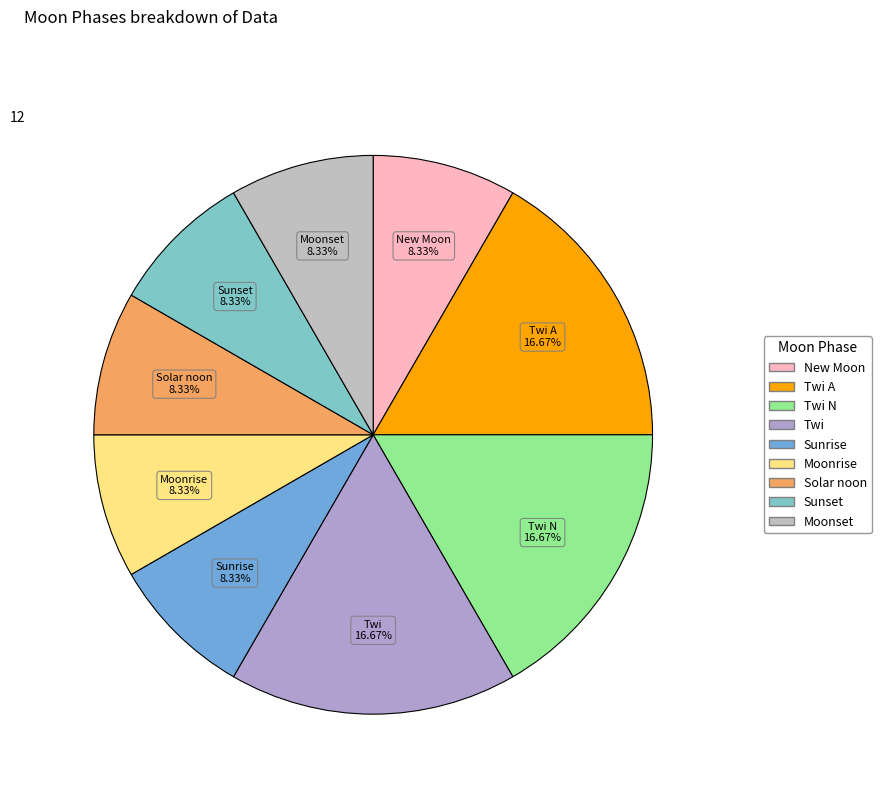

Which slice is the smallest?

New Moon